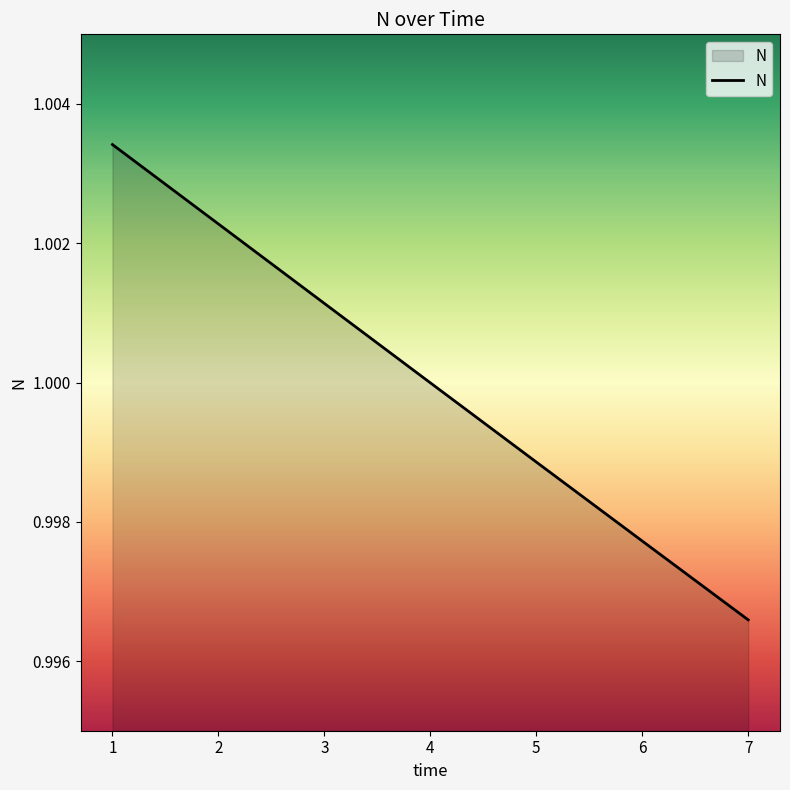

List the labels in order of value, largest first.

1, 2, 3, 4, 5, 6, 7